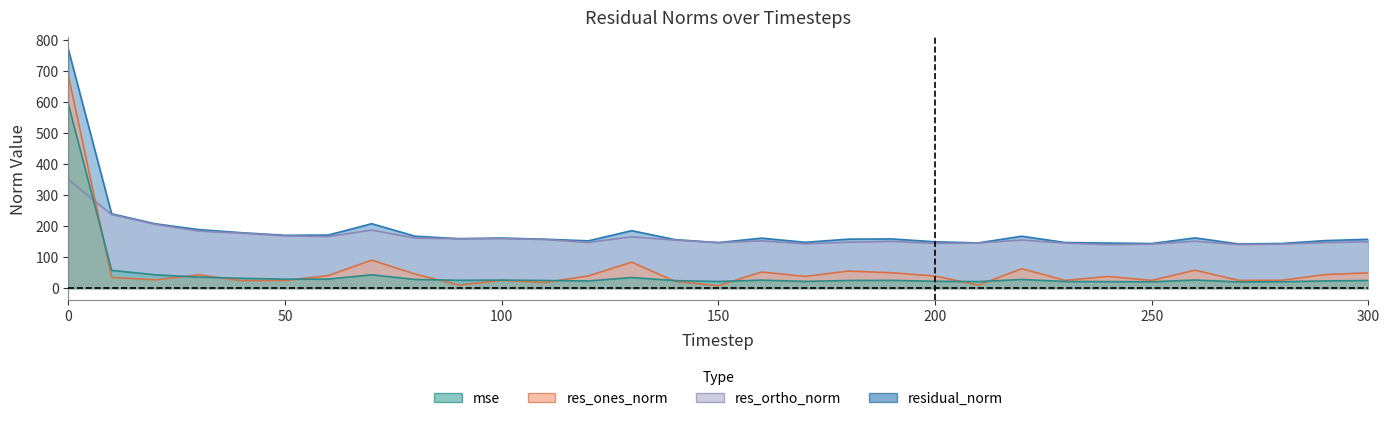

Where is the first local minimum for mse?

50